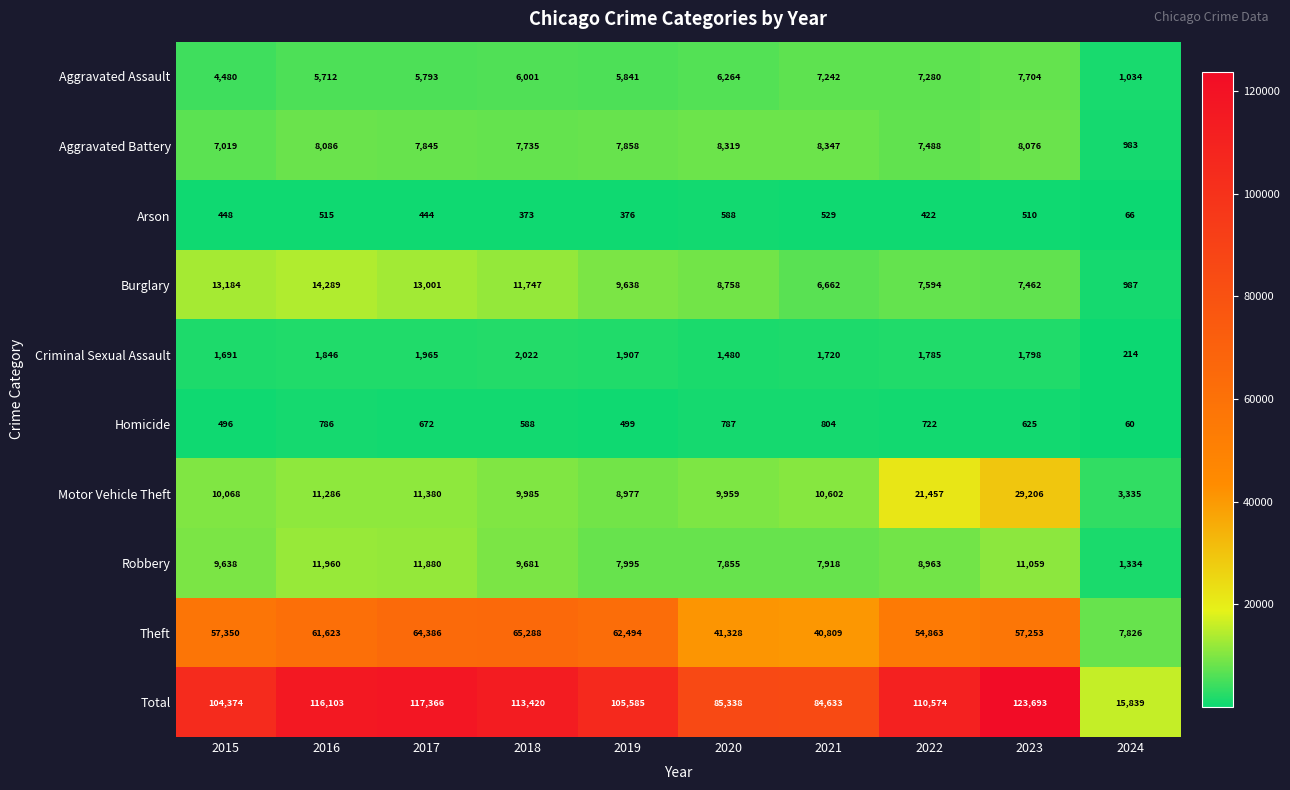

Which series changed the most between 2018 and 2023?

Motor Vehicle Theft